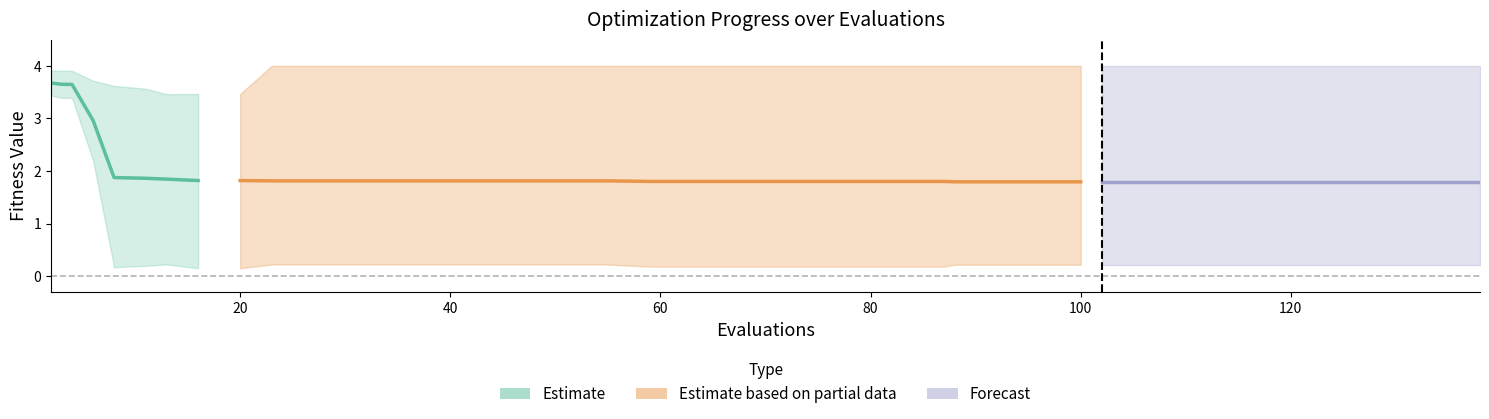

Does the chart display data point markers on the line(s)?

No